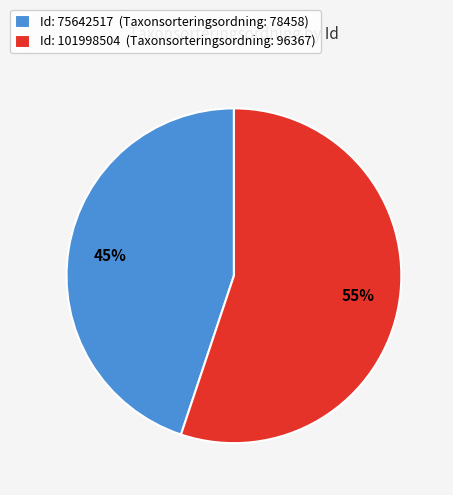

To the nearest percent, what percentage of the pie is Id: 101998504 (Taxonsorteringsordning: 96367)?

55%